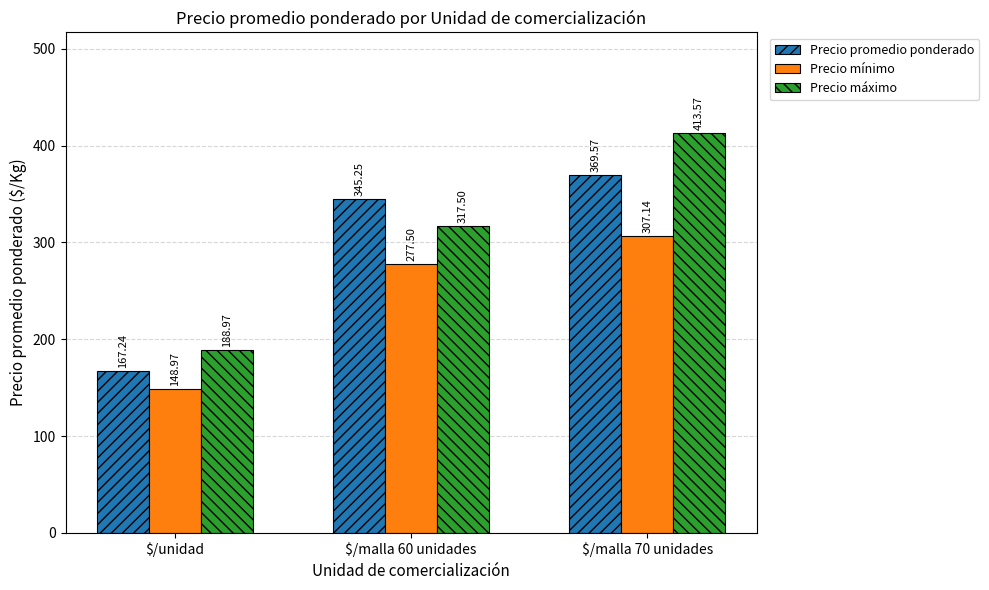

Rank the categories by Precio promedio ponderado value from highest to lowest.

$/malla 70 unidades, $/malla 60 unidades, $/unidad